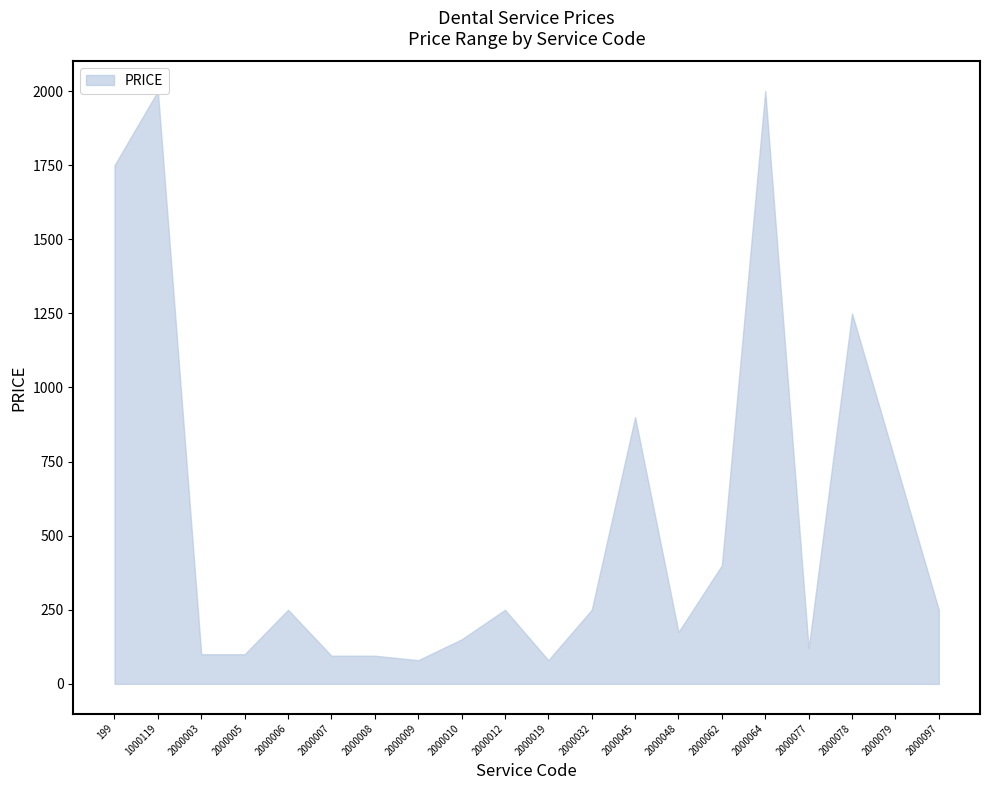

What is the sum of all values?

11045